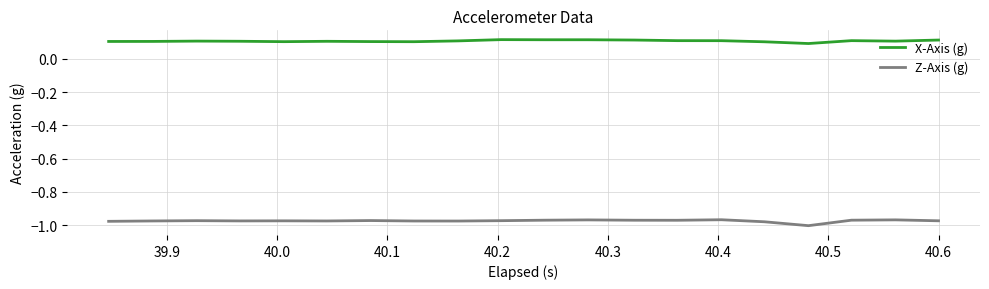

Rank the series by their average value, from highest to lowest.

X-Axis (g), Z-Axis (g)